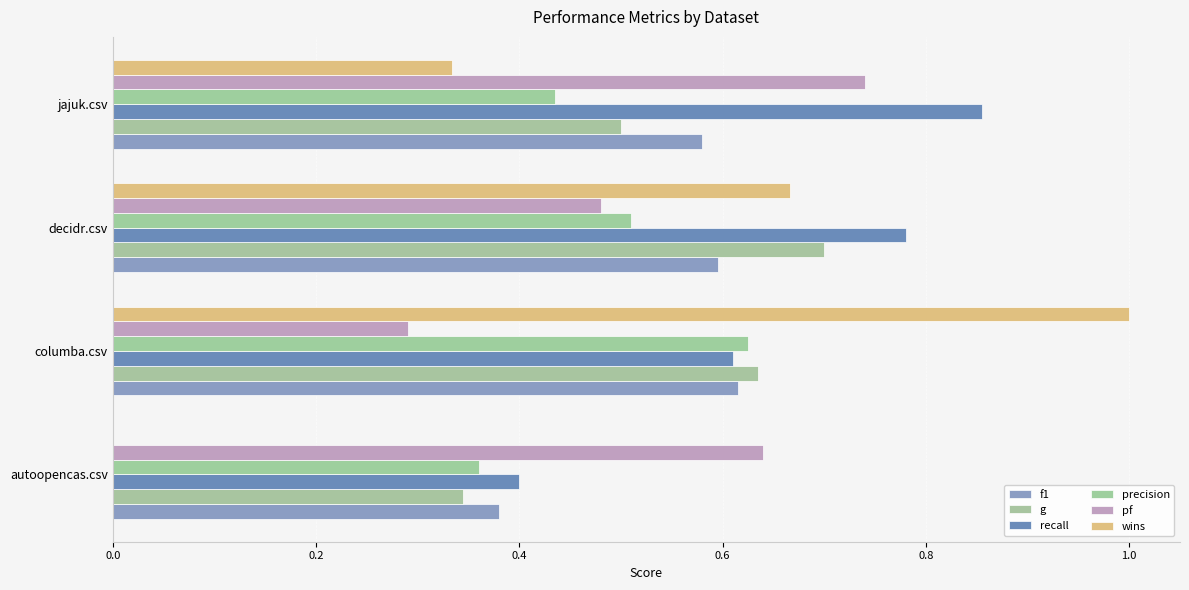

What is the sum of all wins values?

2.0